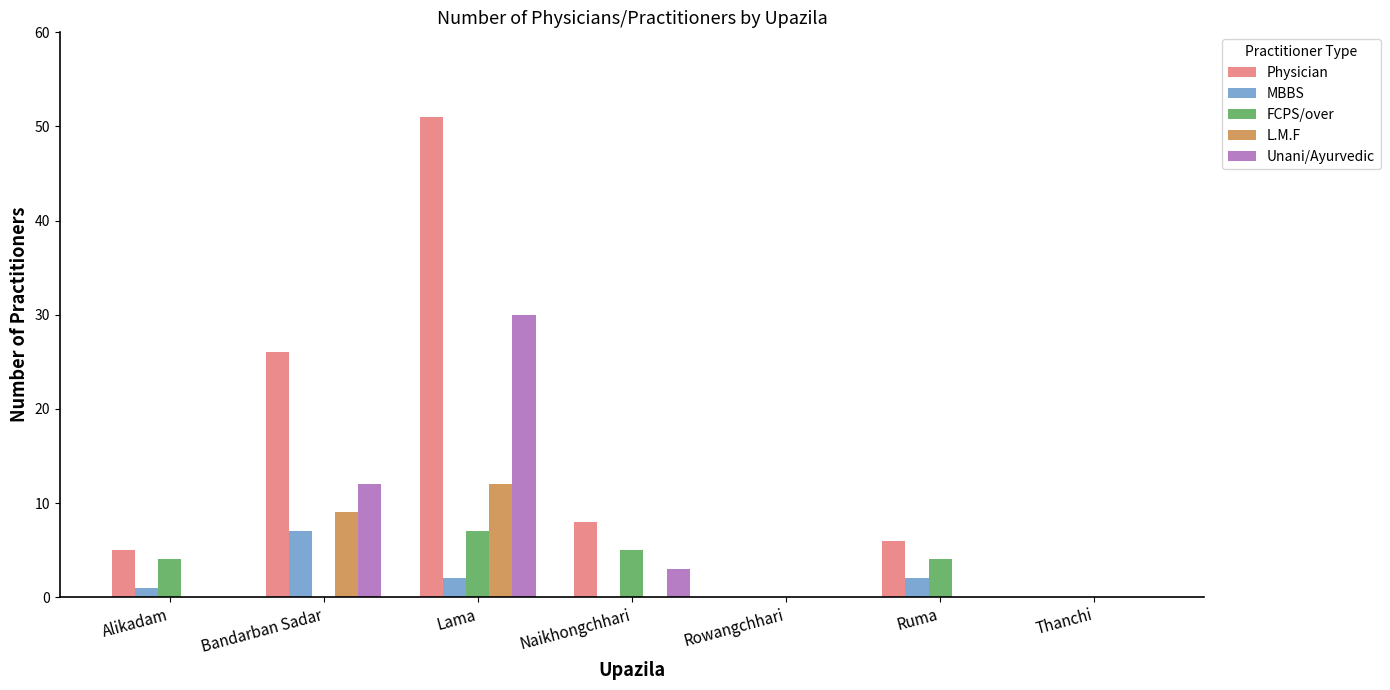

What is the sum of the MBBS values at Bandarban Sadar and Rowangchhari?

7